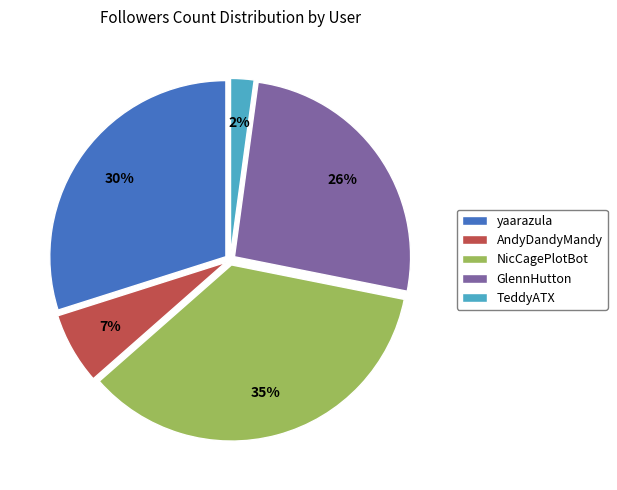

To the nearest percent, what portion does AndyDandyMandy represent?

7%